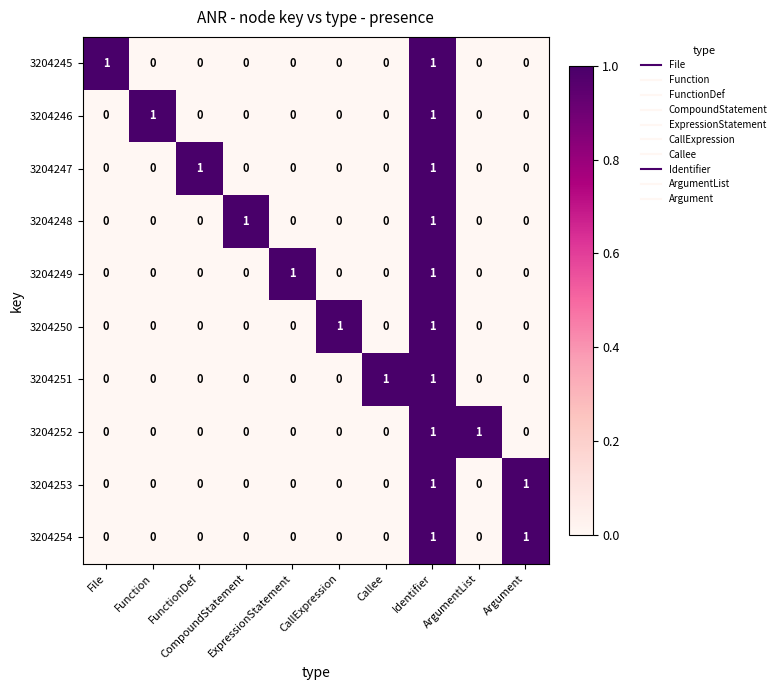

Count the number of data series in this chart.

10